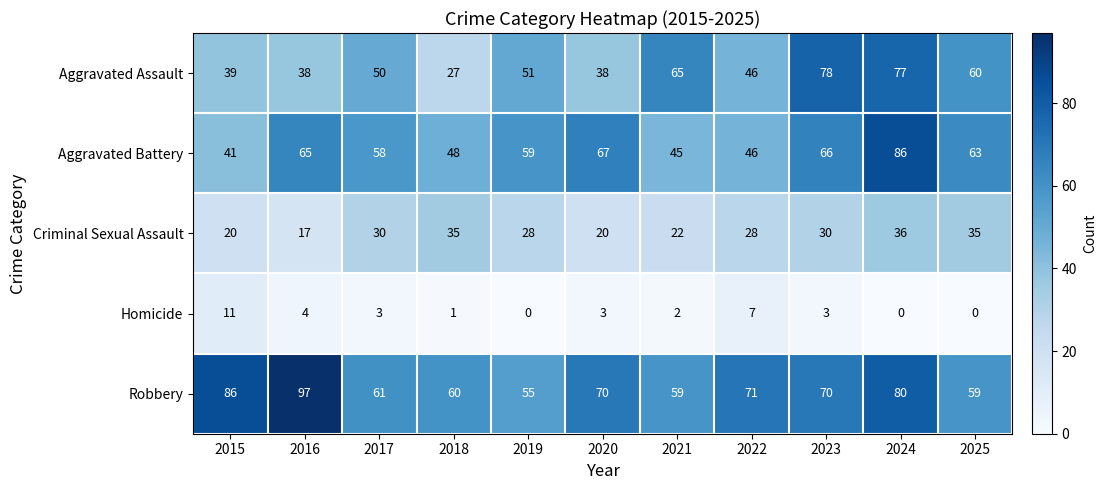

What is the total value across all series at 2017?

202